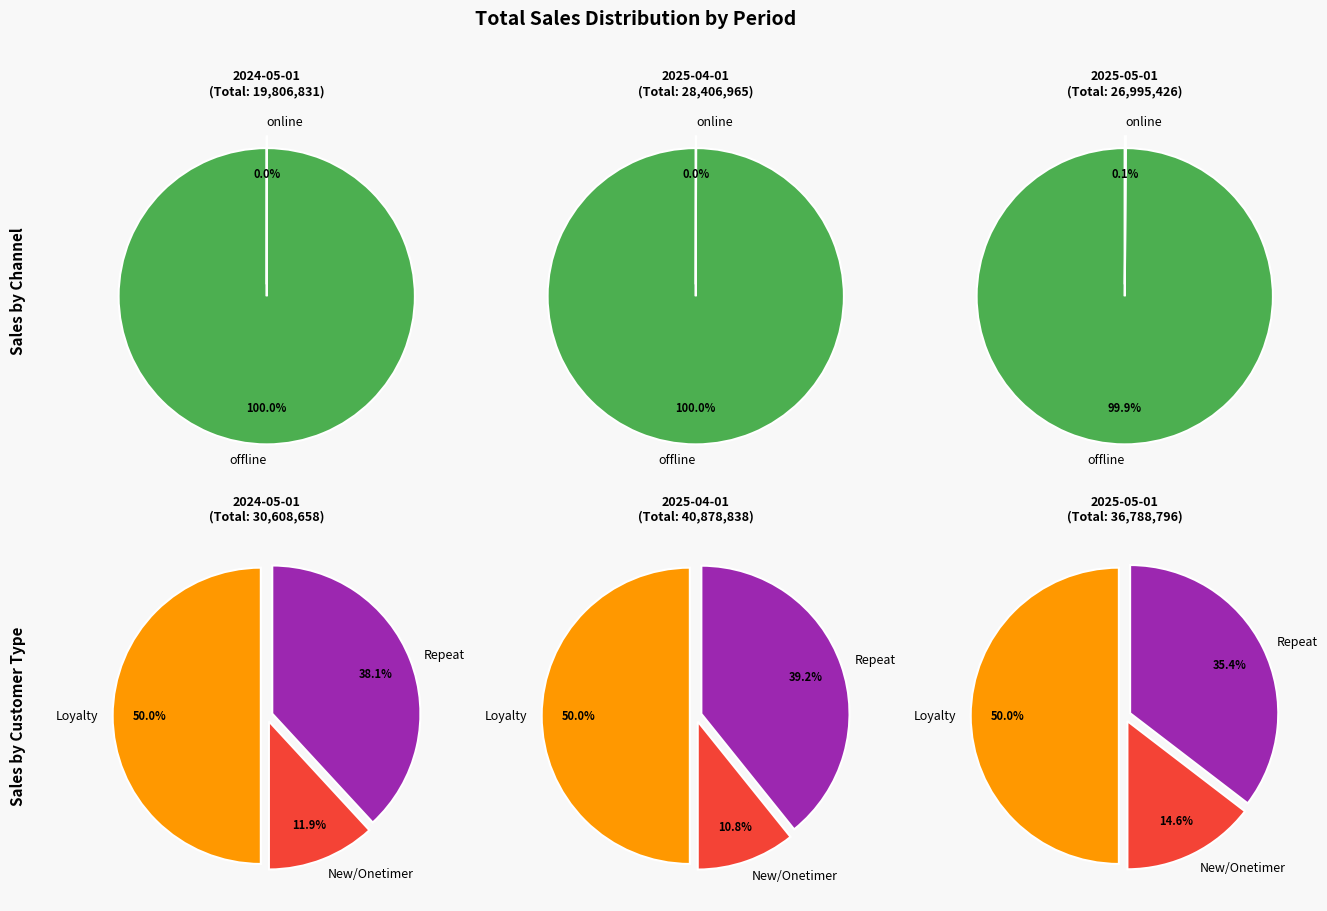

Do 2025-04-01 and 2025-05-01 together represent more than half of the pie?

Yes